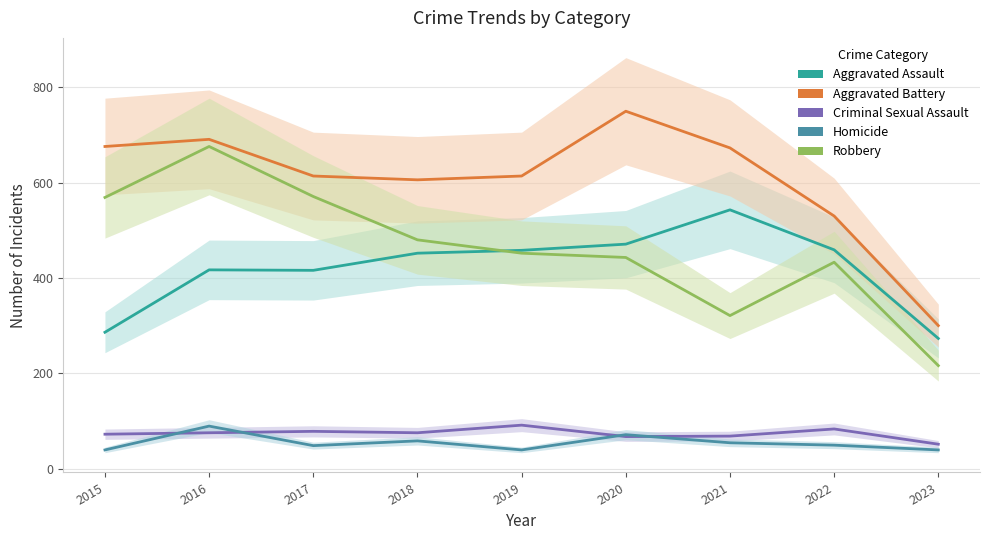

What are all the series names shown in the legend?

Aggravated Assault, Aggravated Battery, Criminal Sexual Assault, Homicide, Robbery